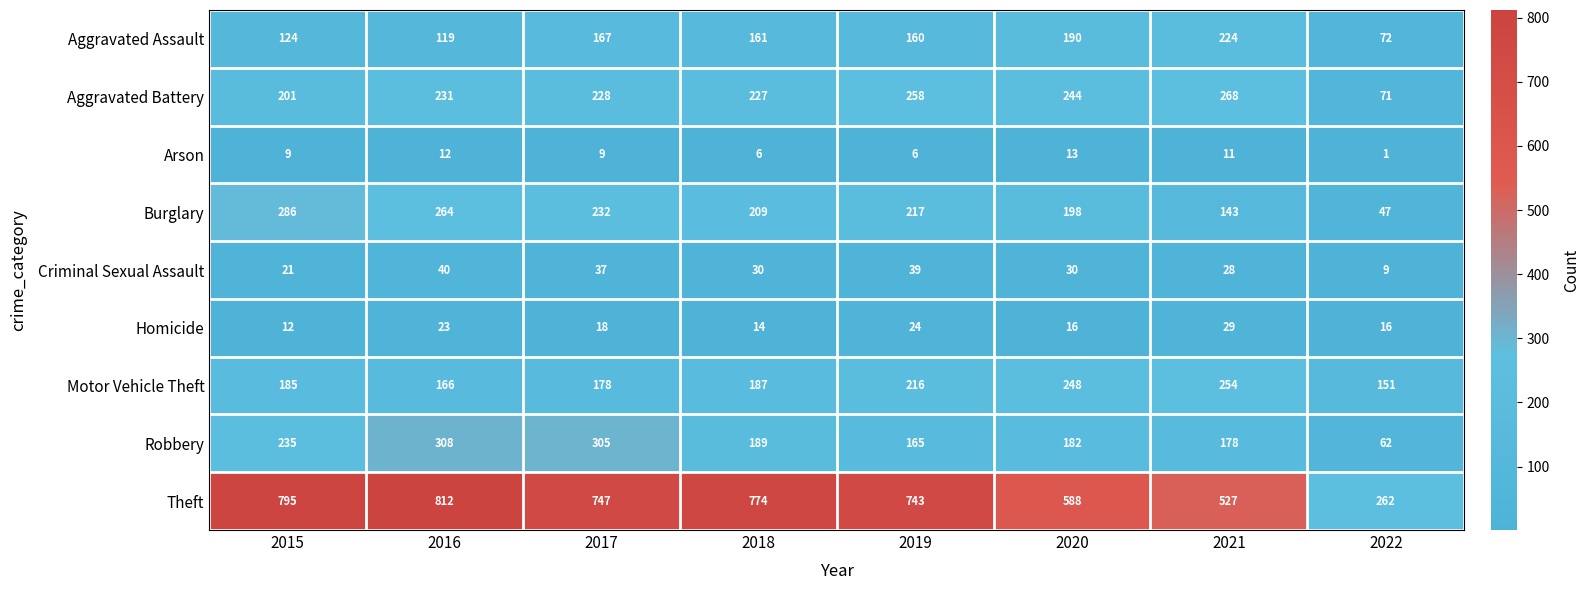

At which category is the sum across all series the highest?

2016